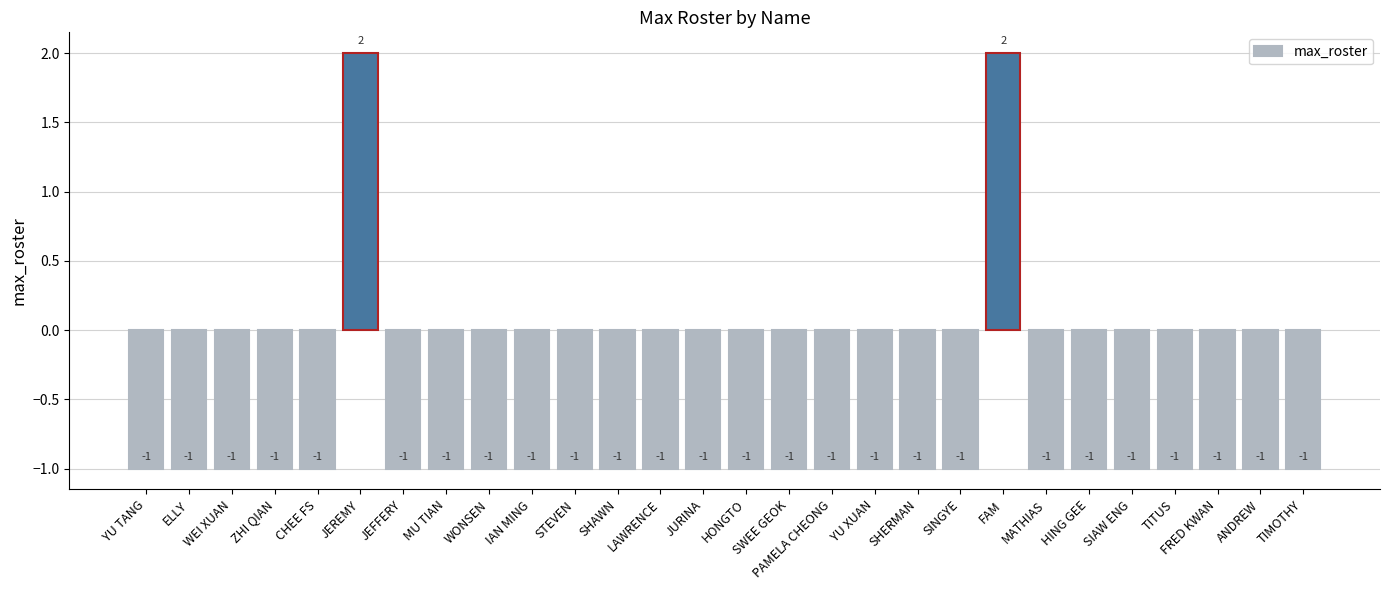

What is the value of the 7th bar from the left?

-1